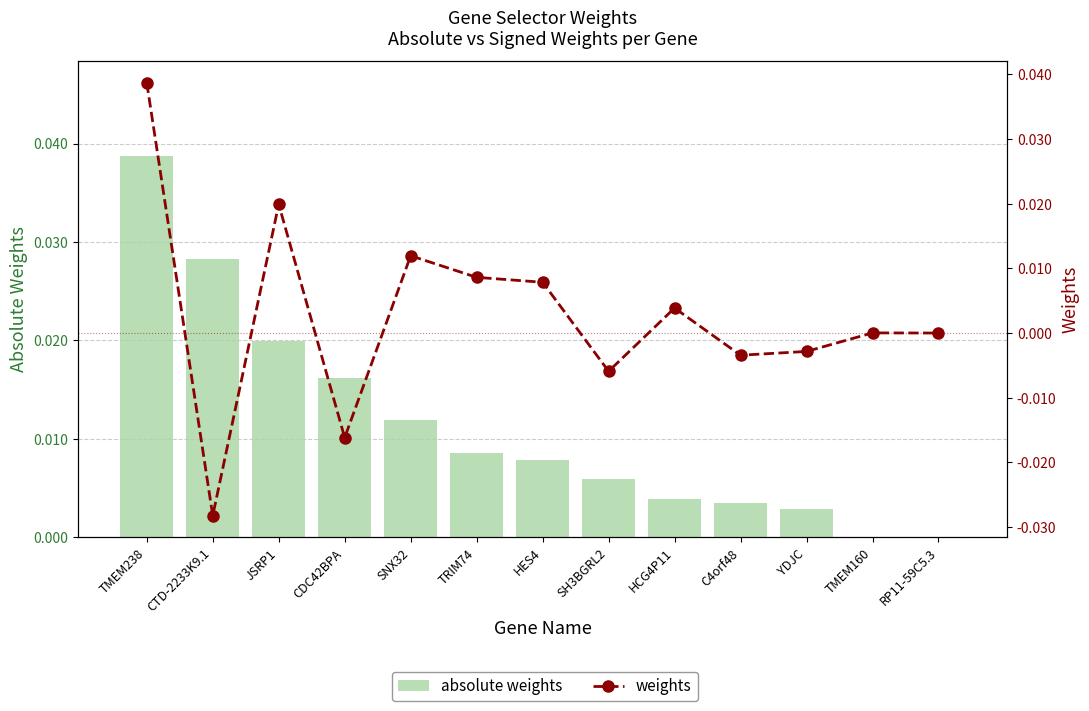

At which label is absolute weights closest to 0?

RP11-59C5.3